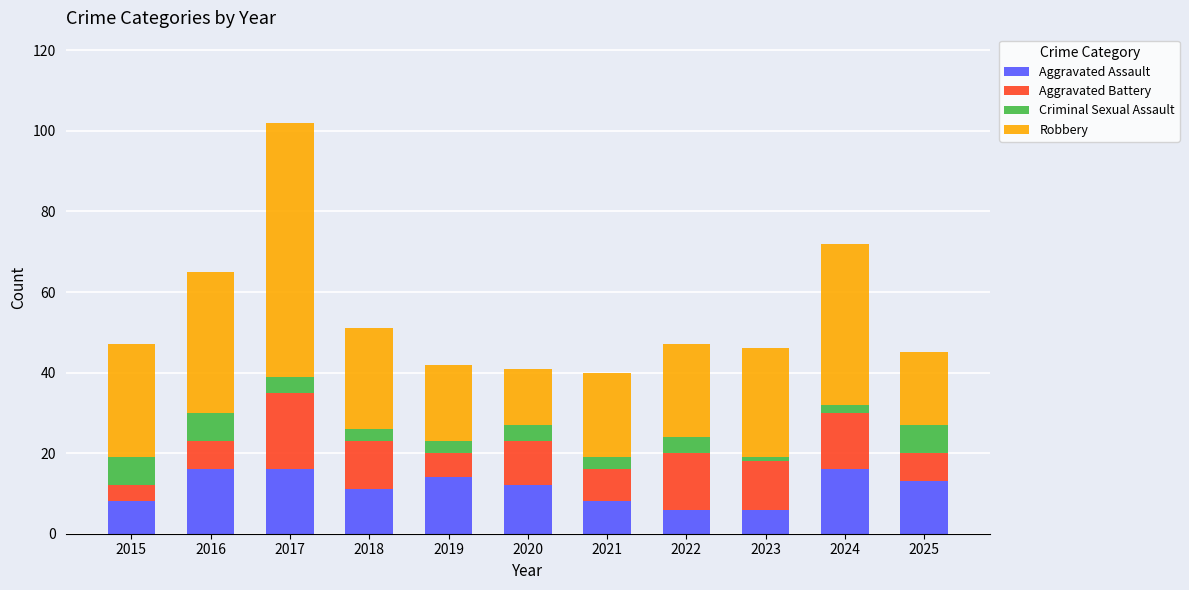

How many bars are there in total?

11